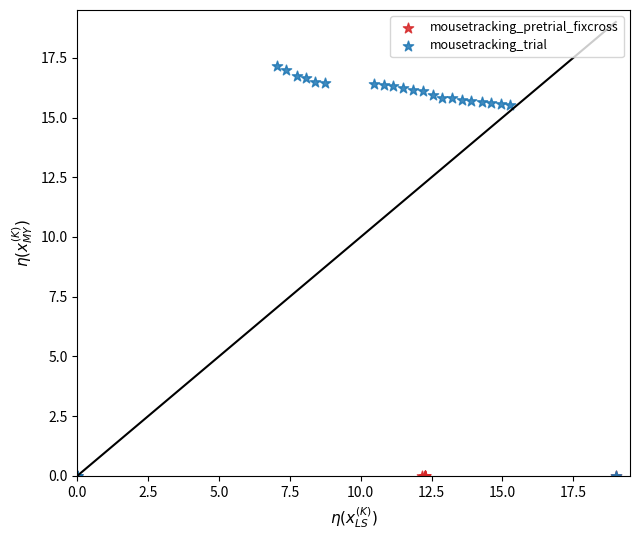

Which series contains the highest Y value?

mousetracking_trial